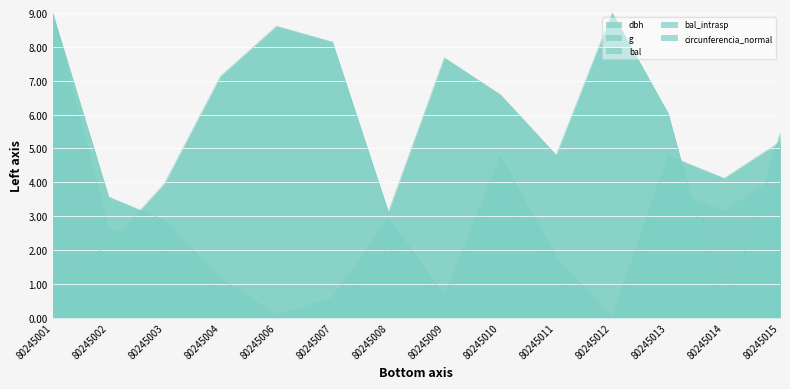

What are all the series names shown in the legend?

dbh, g, bal, bal_intrasp, circunferencia_normal